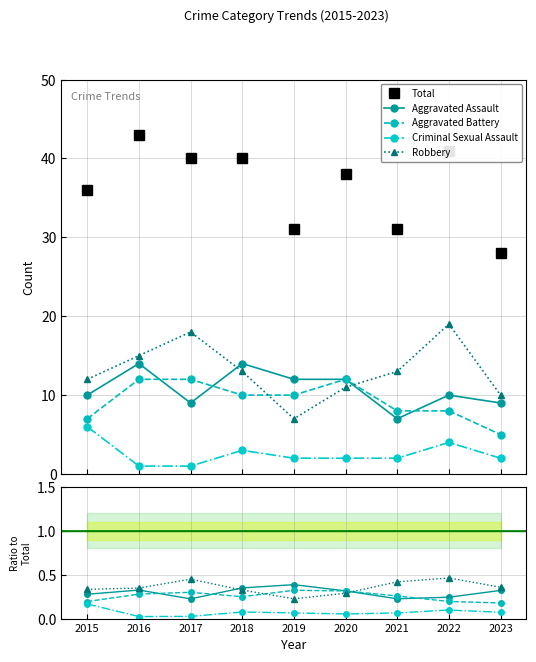

What is the value of the Total point at the 4th from the left?

40.0